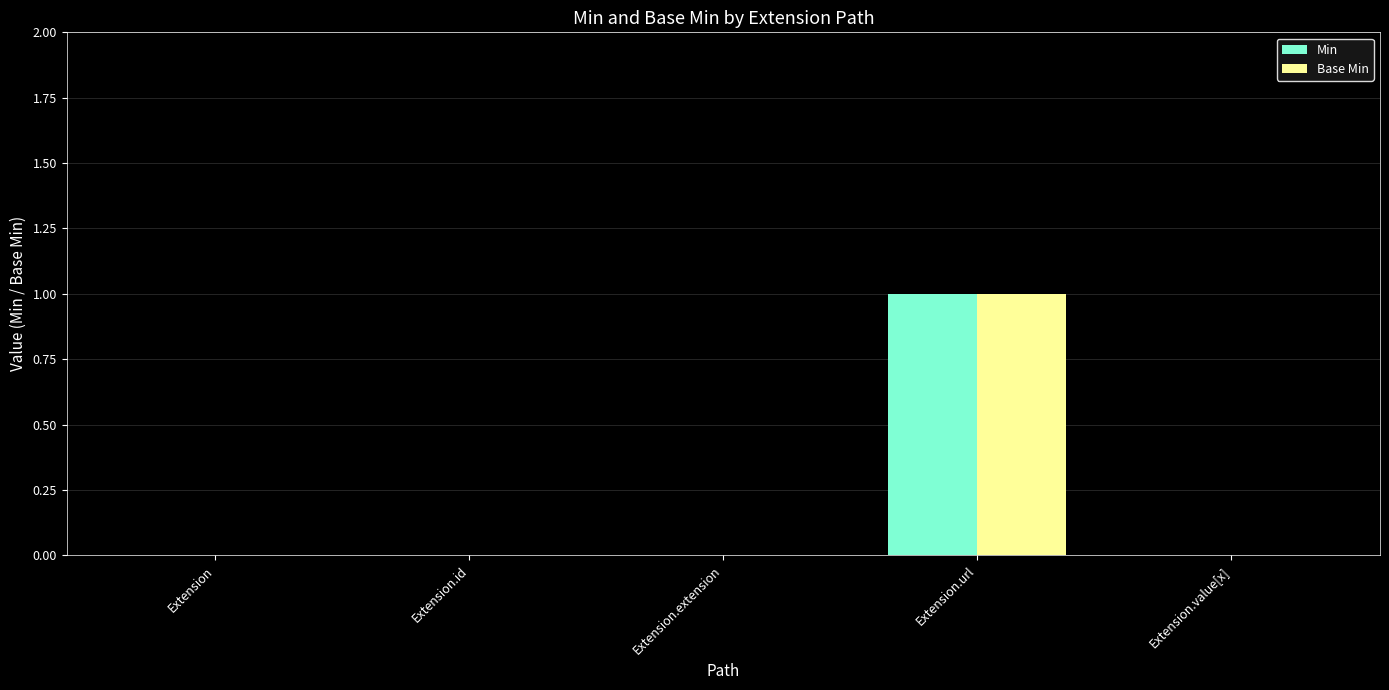

Is it true that Min equals 0 at Extension.id?

True